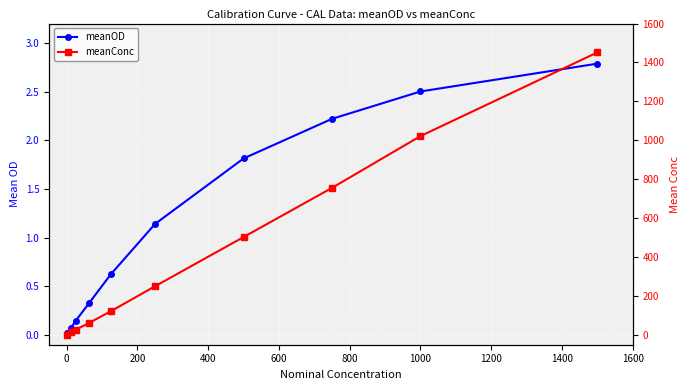

Reading right to left, extract all data points from this chart.

meanOD: 2.8	2.5	2.2	1.8	1.1	0.6	0.3	0.1	0.1	0.0
meanConc: 1451.7	1021.9	755.9	503.3	250.7	122.4	61.2	26.5	12.9	0.0